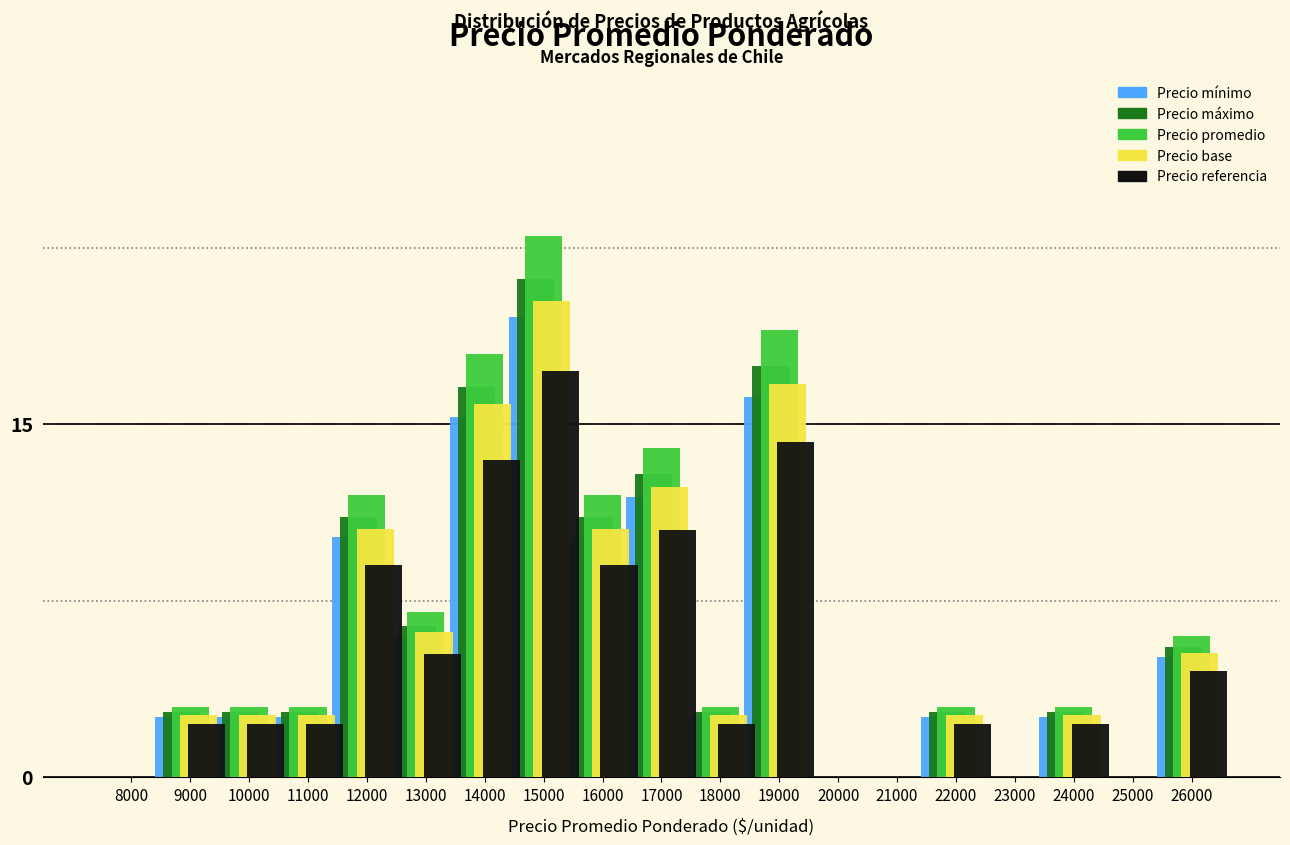

What value does the Precio promedio series have at 9000?

3.0